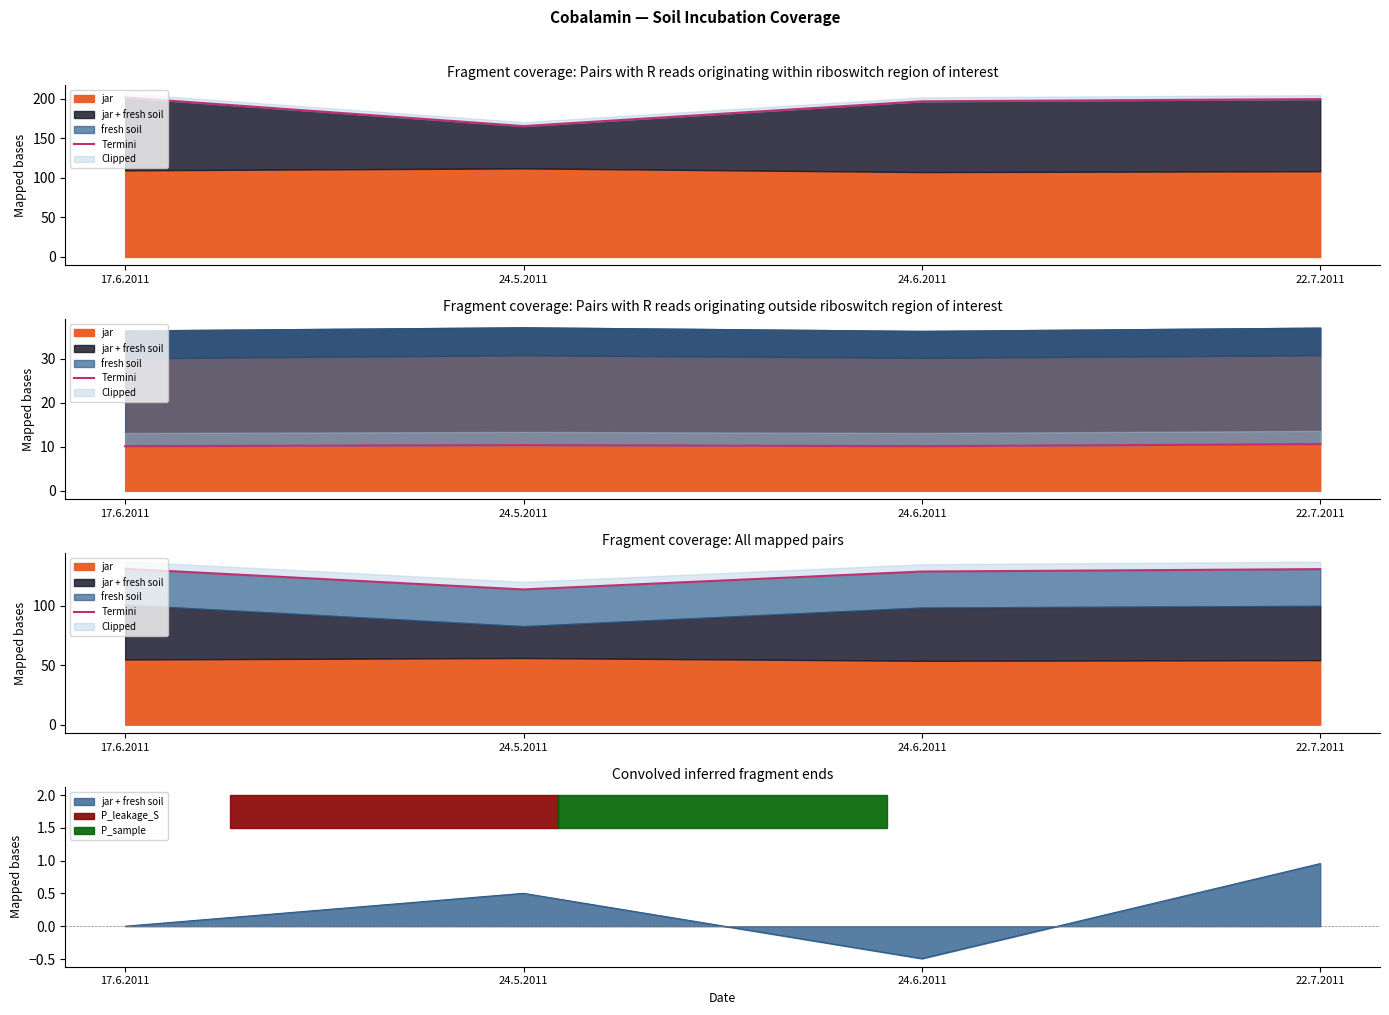

How many data points are above 130?

2